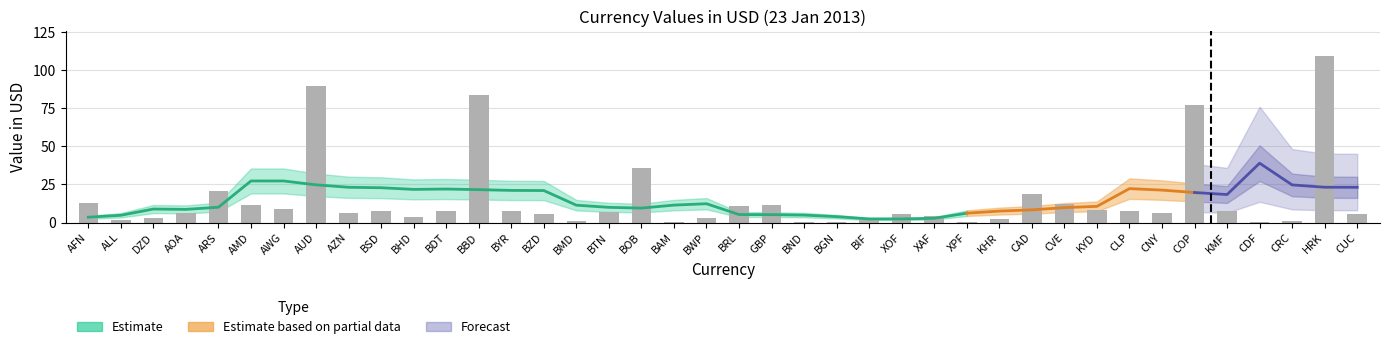

At which label is the value closest to 54?

BOB